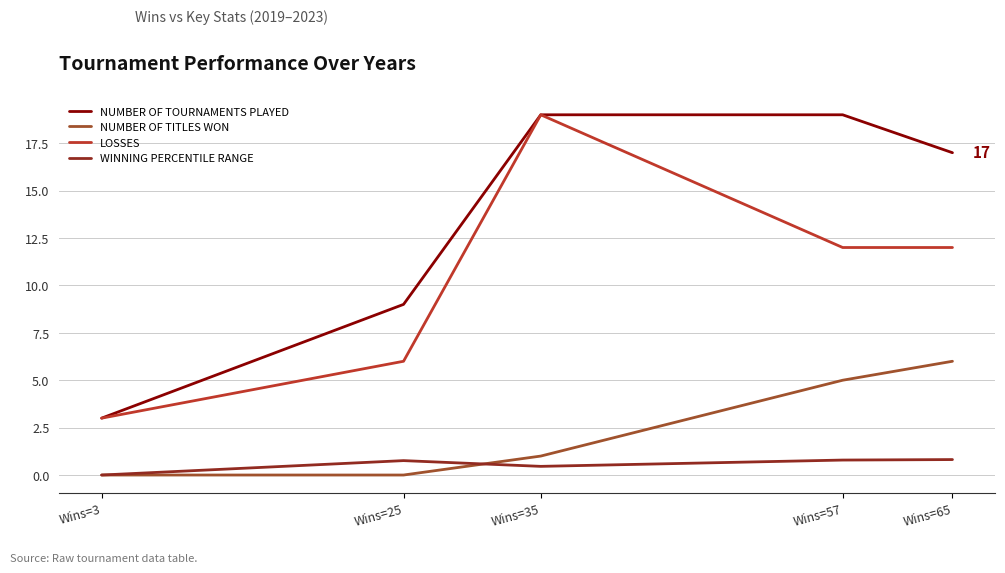

How many interior local peaks does the LOSSES series have?

1